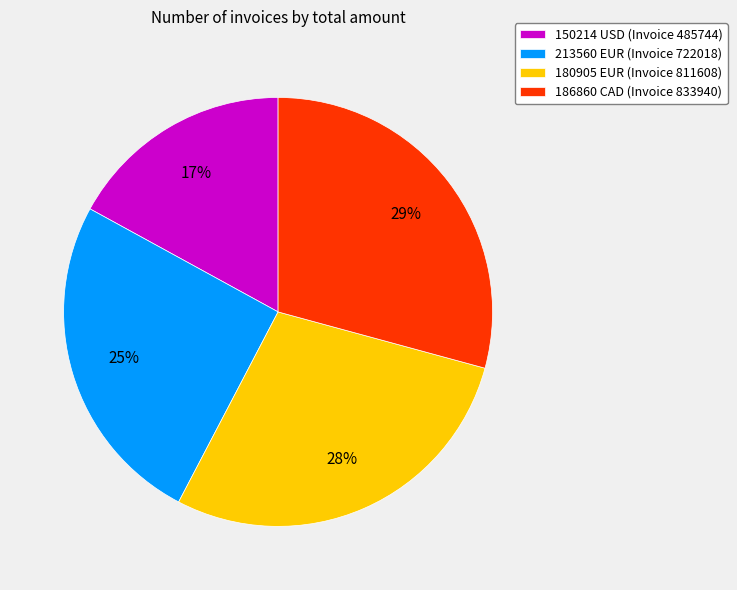

Which slice is the largest?

186860 CAD